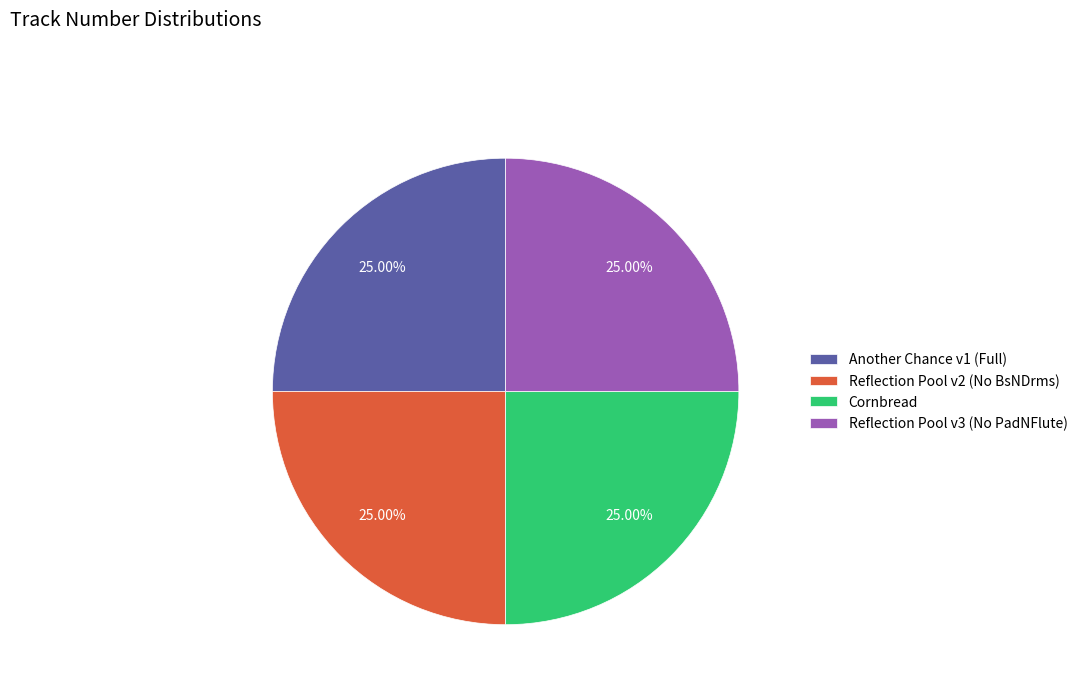

How many slices are in this pie chart?

4